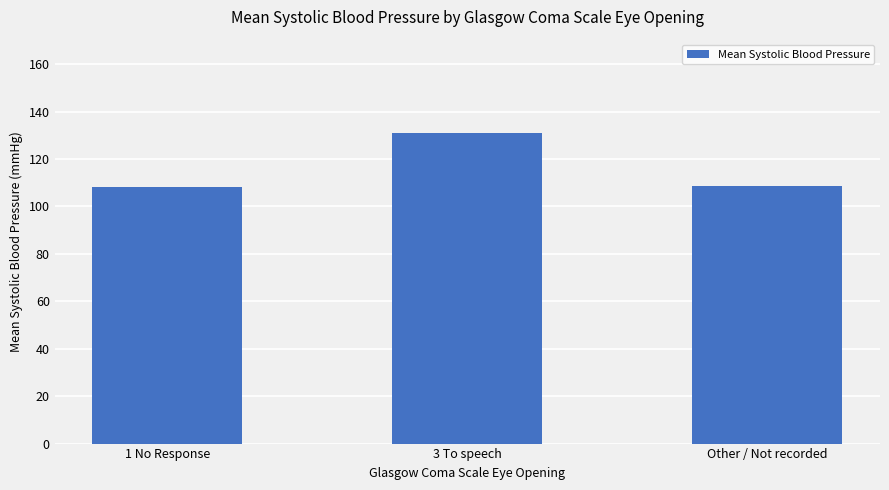

What position from the left is 1 No Response?

1